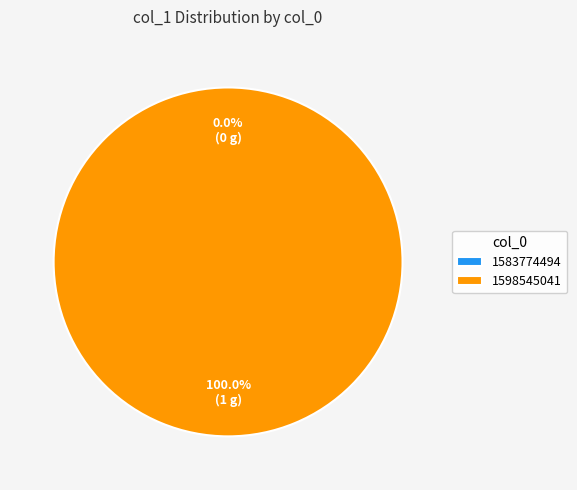

How many segments does this pie chart have?

2